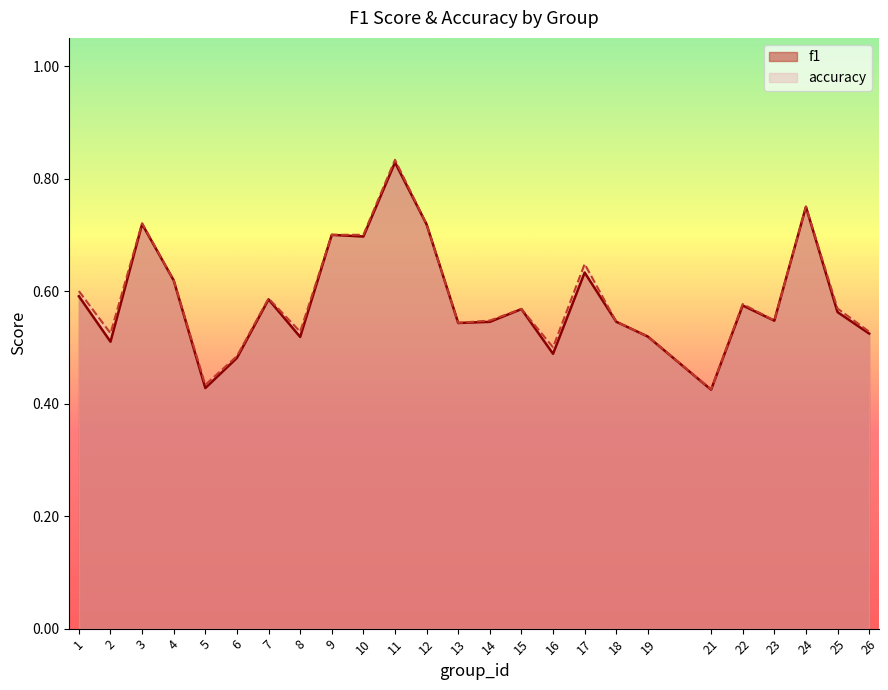

Count the number of categories in the chart.

25